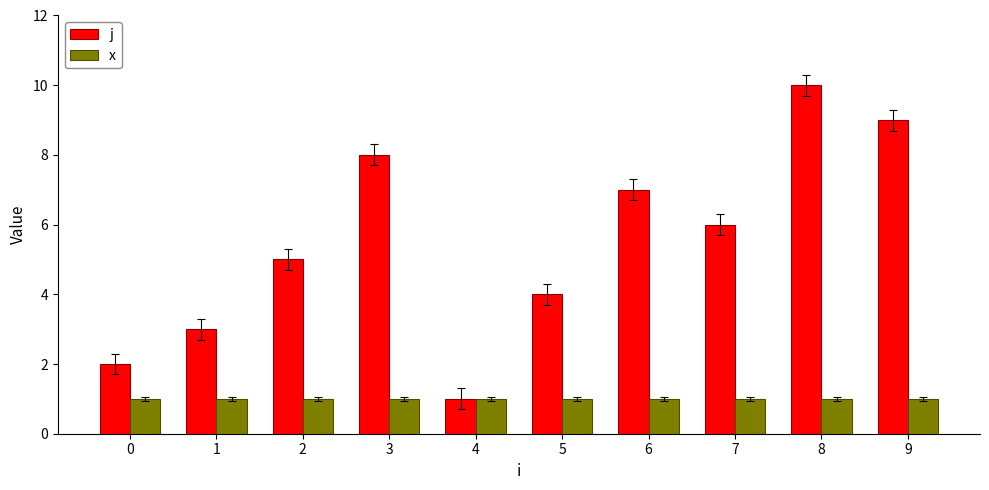

What is the maximum value shown in the chart?

10